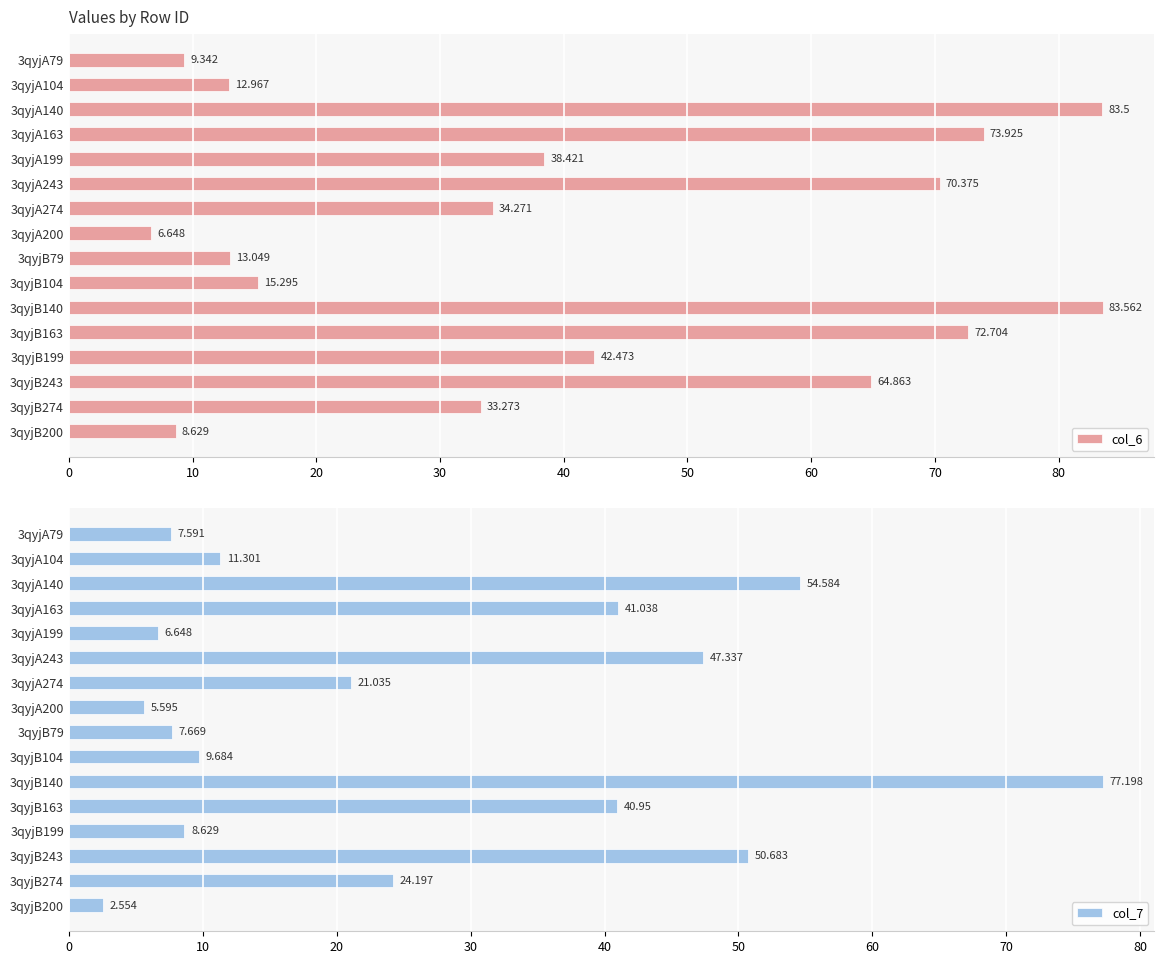

At which label does col_7 reach its minimum?

3qyjB200